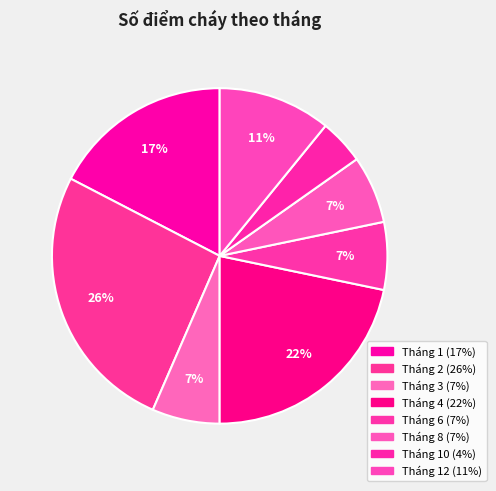

Count the number of slices in the pie.

8